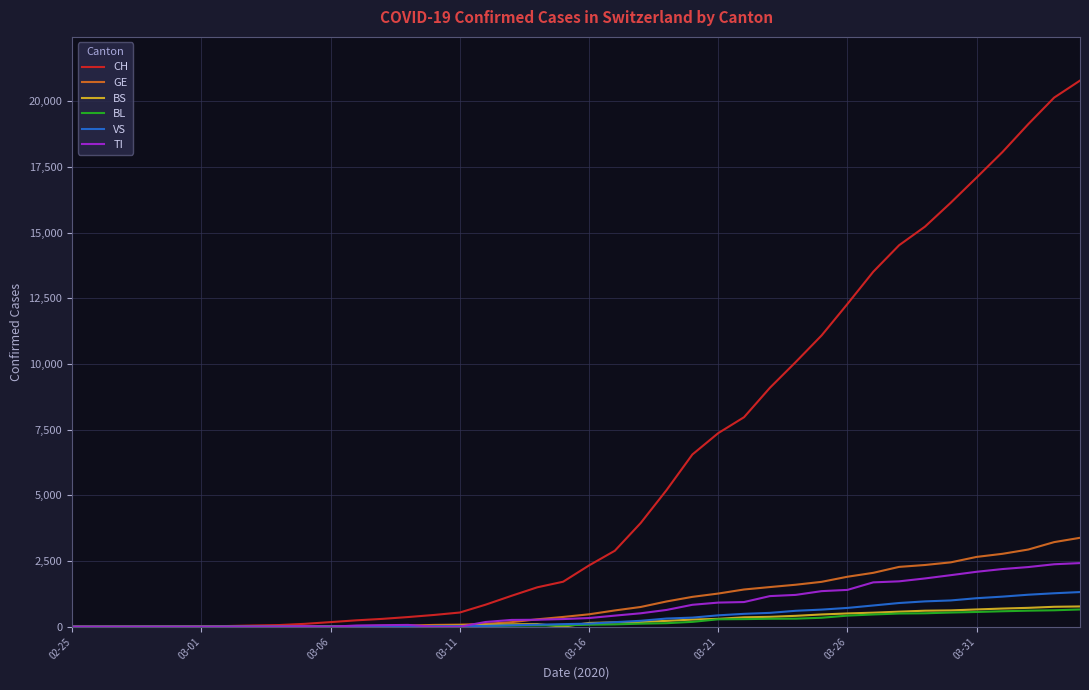

Which series has the widest spread of values?

CH